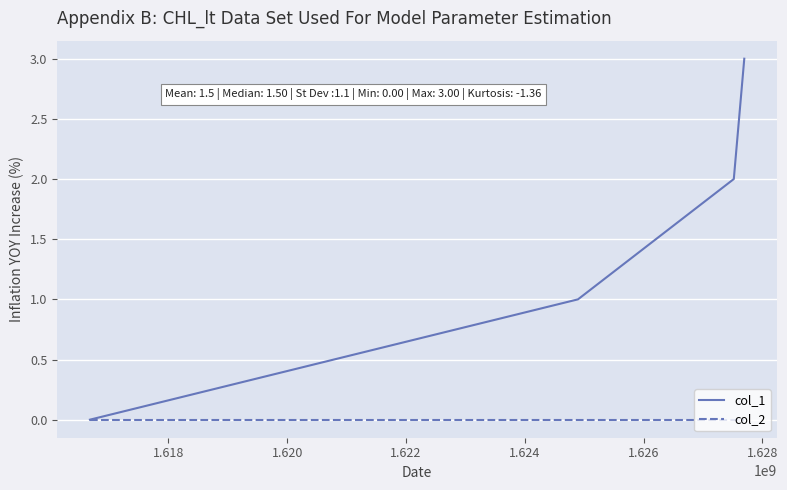

Reading left to right, transcribe all the data shown in this chart.

col_1: 0	1	2	3
col_2: 0	0	0	0